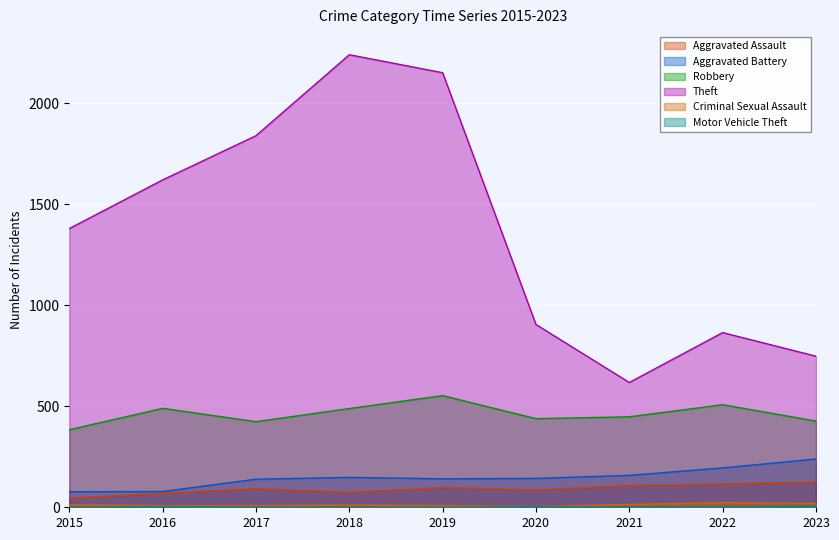

What is the value of the Theft point at the 9th from the left?

748